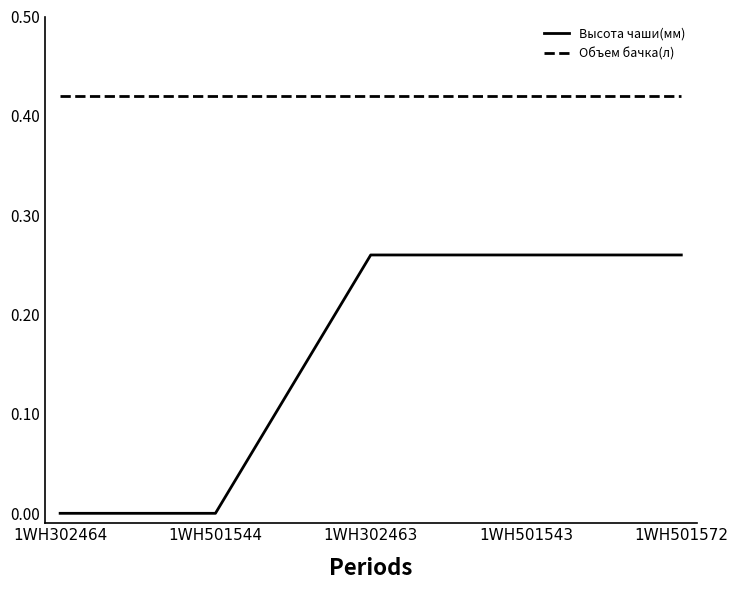

How many lines are shown in the chart?

2